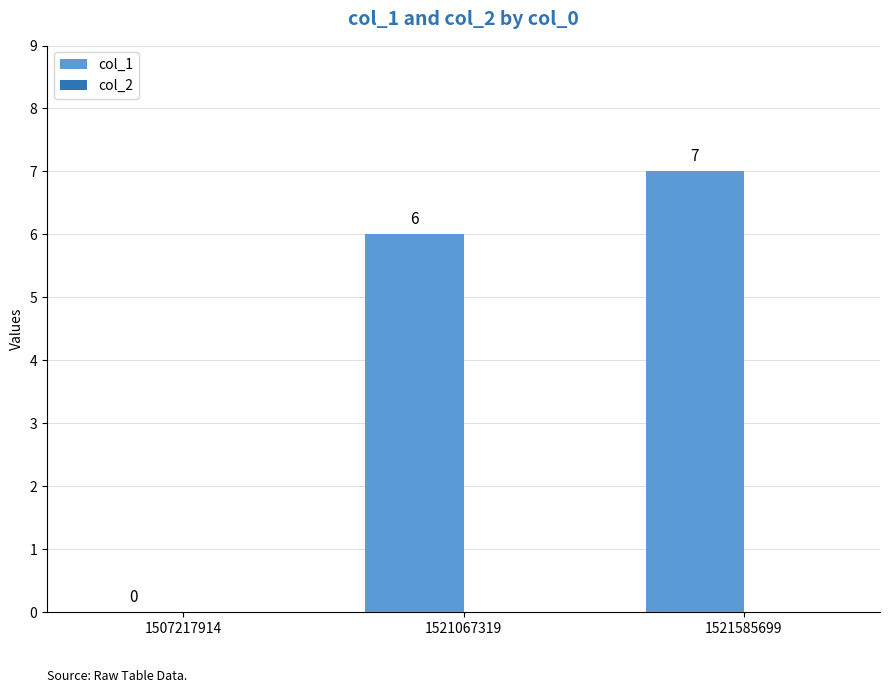

Between 1521067319 and 1507217914, which is larger?

1521067319